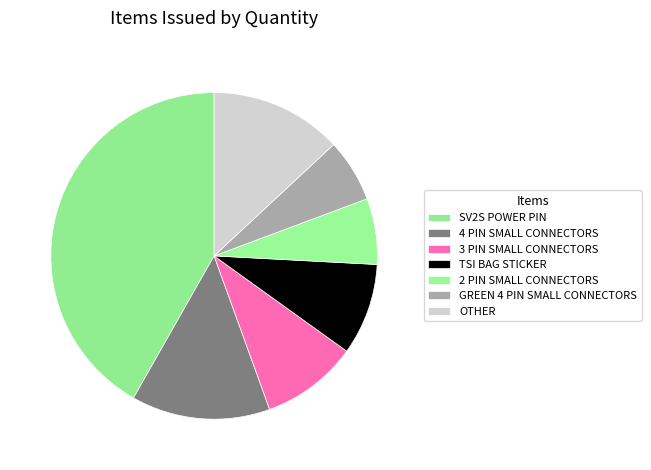

Is it true that 4 PIN SMALL CONNECTORS is 14% of the pie?

True